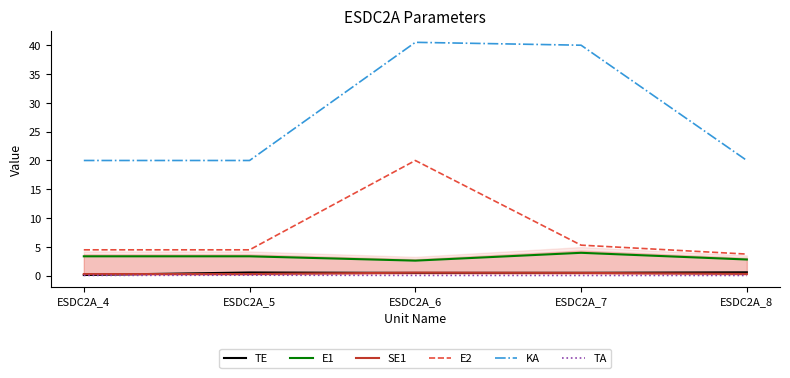

How many lines are shown in the chart?

6